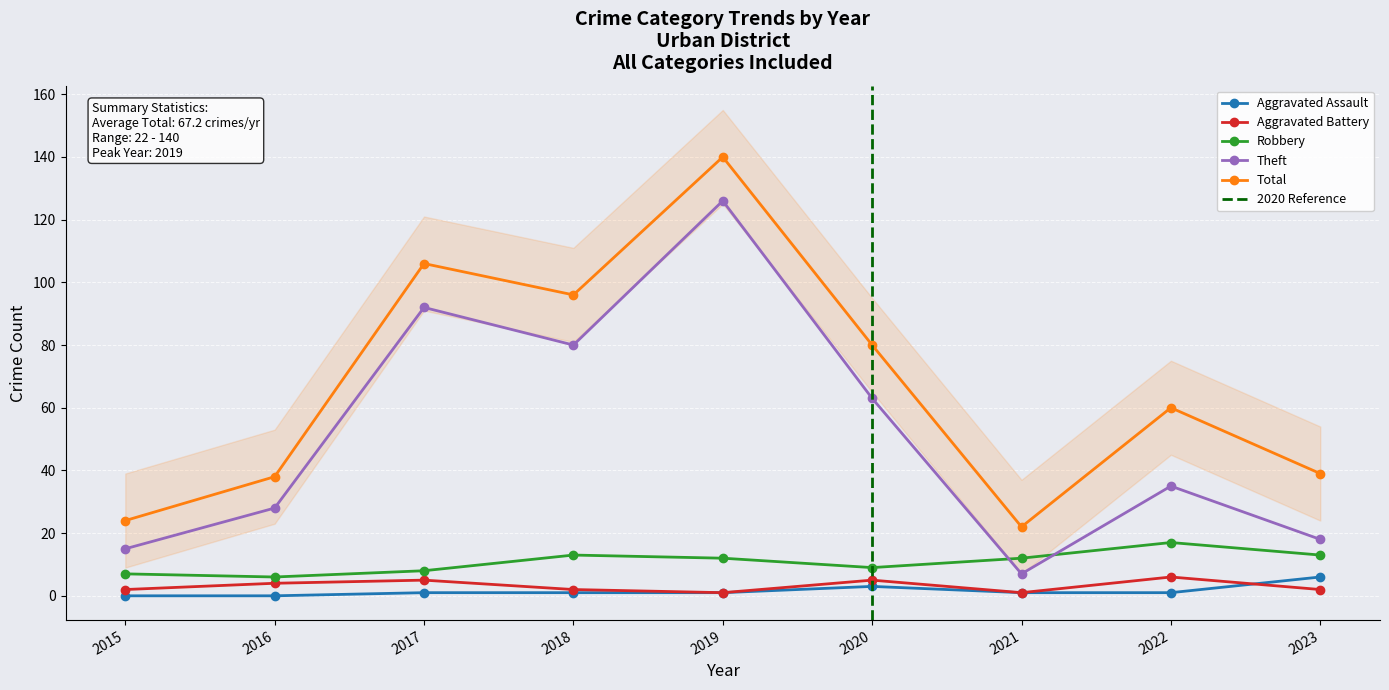

The value of Aggravated Assault at 2015 is 0. True or false?

True